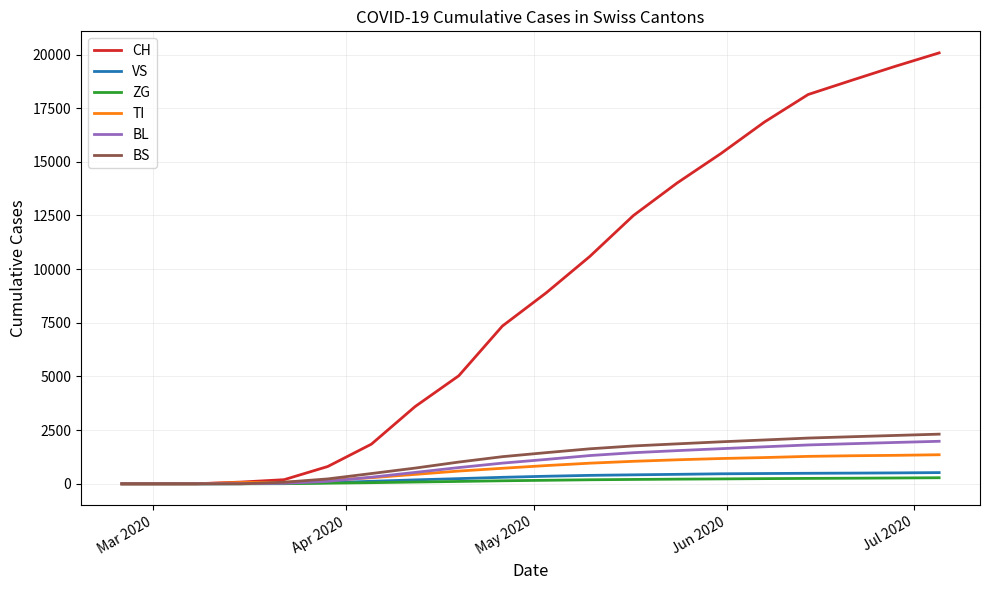

Which series has the largest total across all categories?

CH